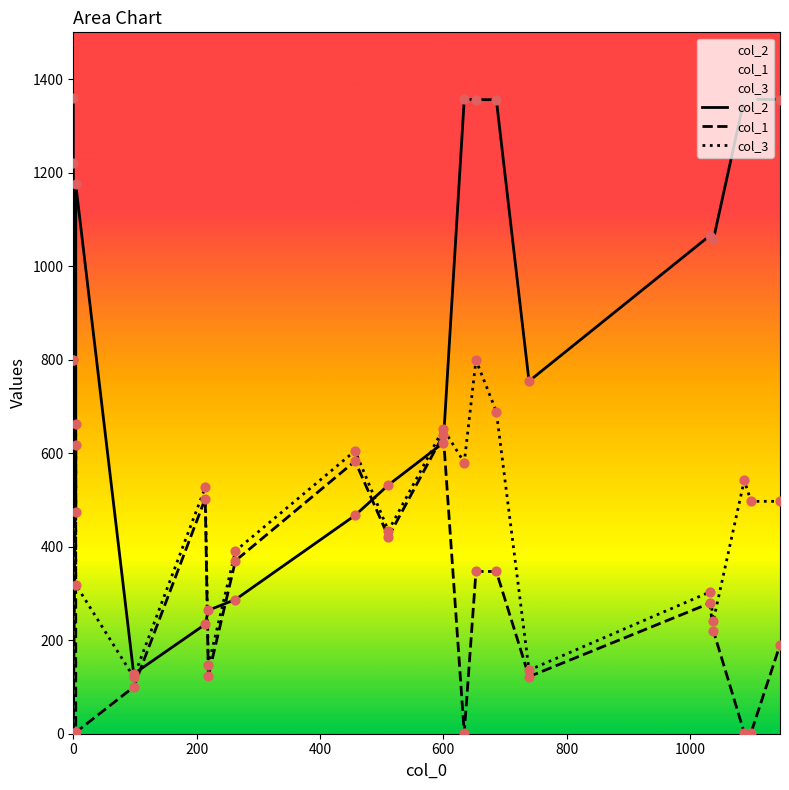

What is the total value across all series at 400?

1754